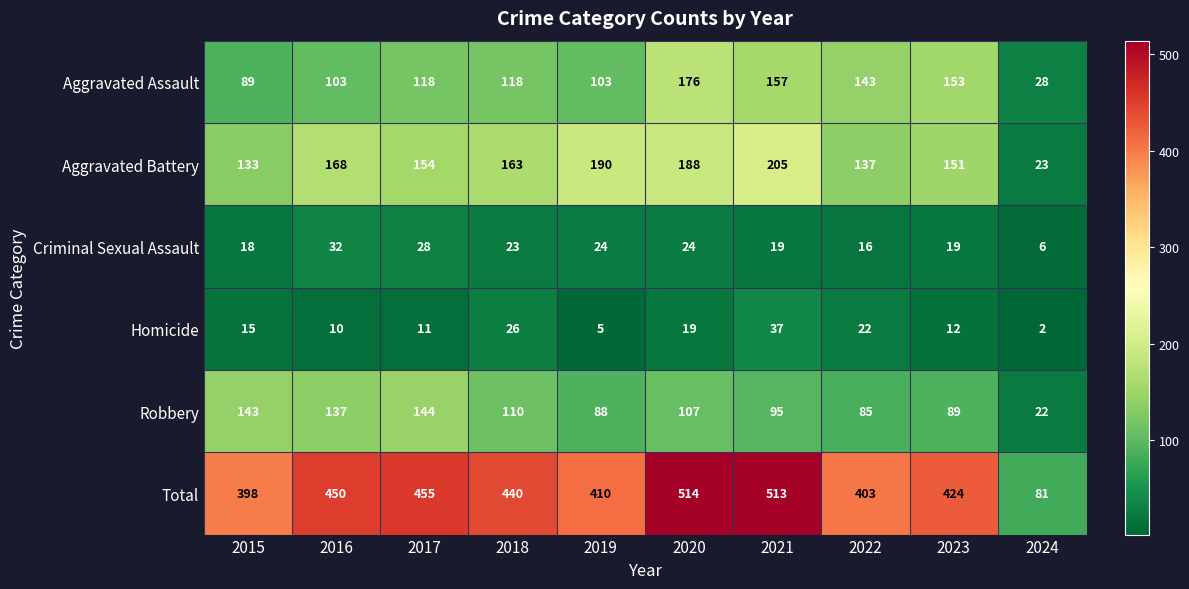

The Criminal Sexual Assault series shows 12 at 2020. True or false?

False